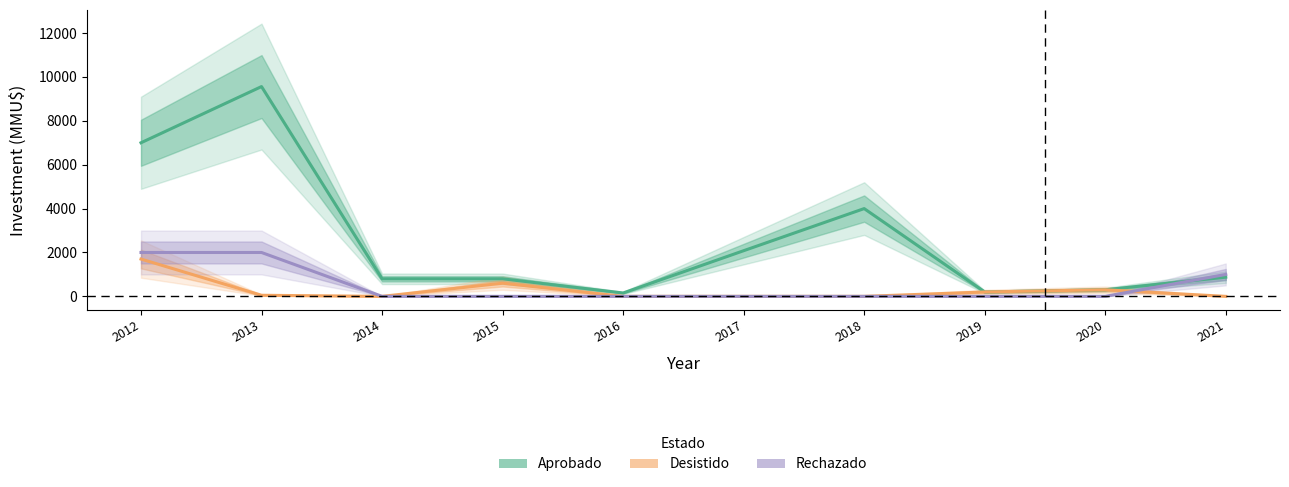

At which category is the sum across all series the highest?

2013